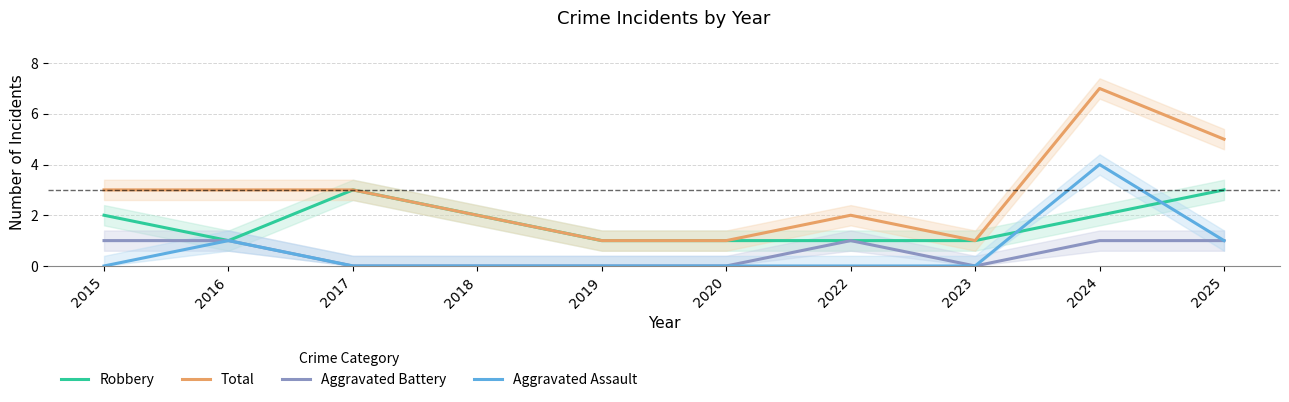

Which series has the largest total across all categories?

Total